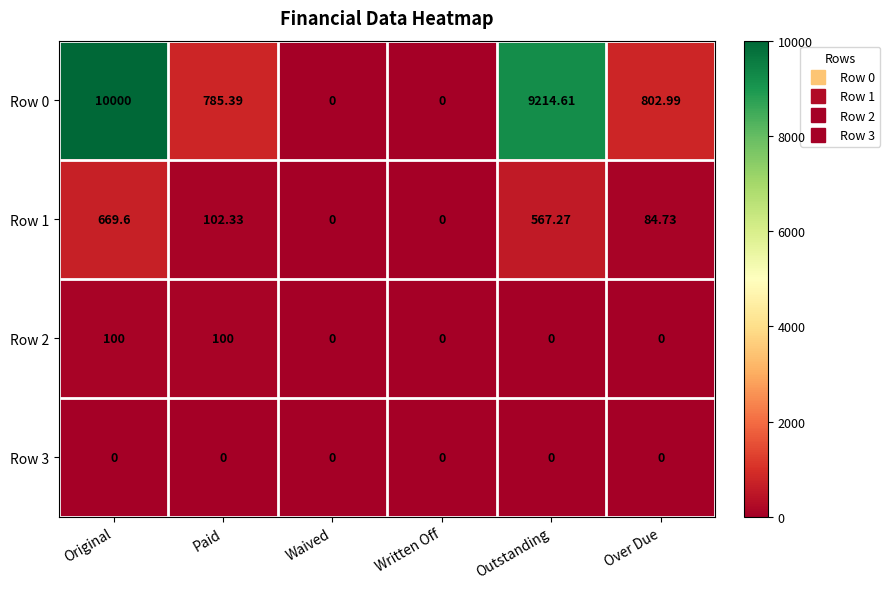

Is the value of Row 3 at Waived greater than the value of Row 1 at Over Due?

No